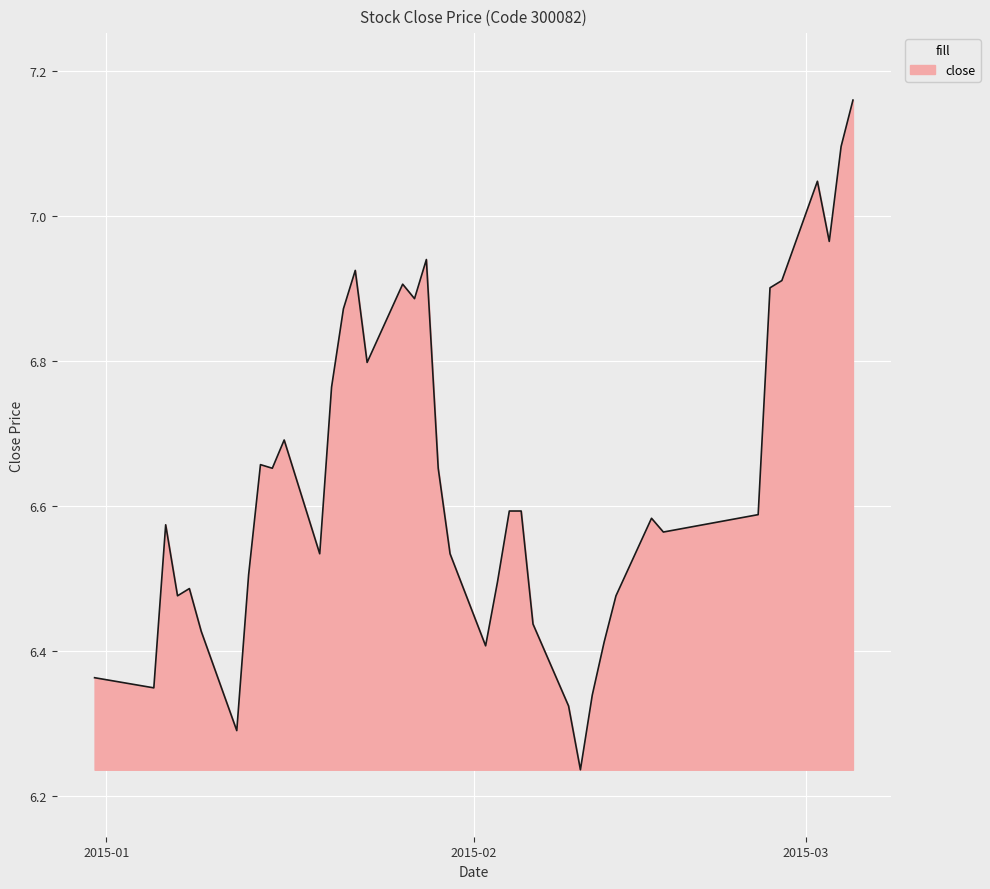

How many lines are shown in the chart?

1